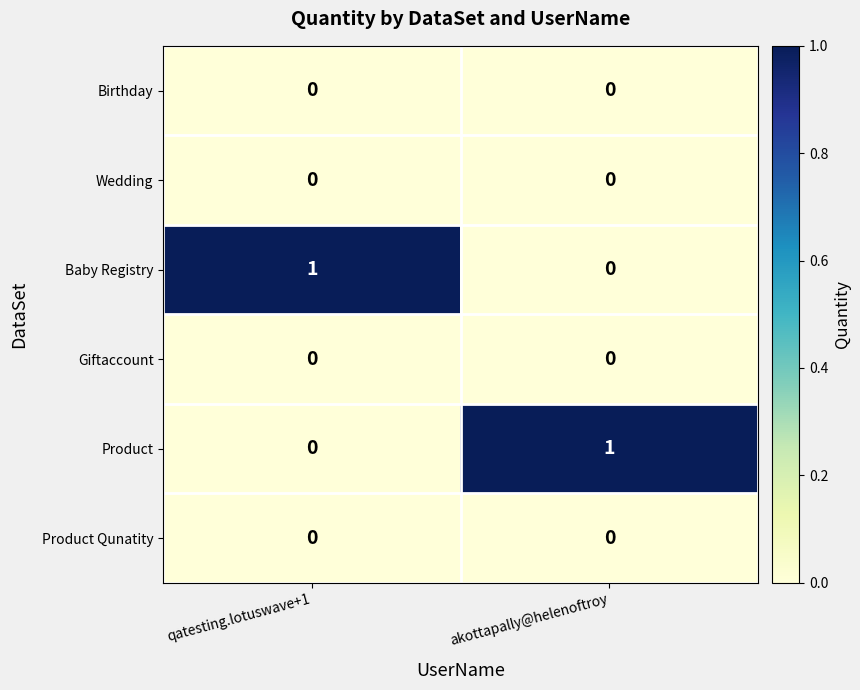

List the labels in order of Baby Registry value, smallest first.

akottapally@helenoftroy, qatesting.lotuswave+1